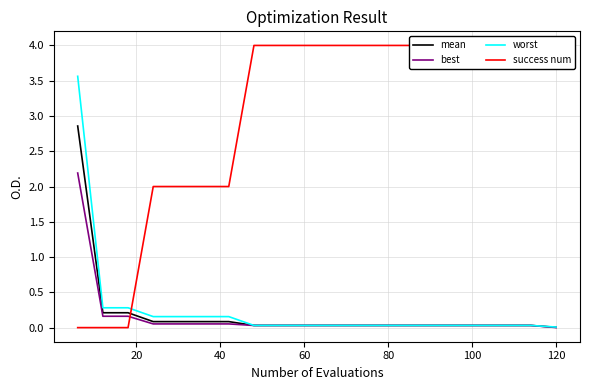

What is the difference between the maximum and minimum values in the success num series?

4.0